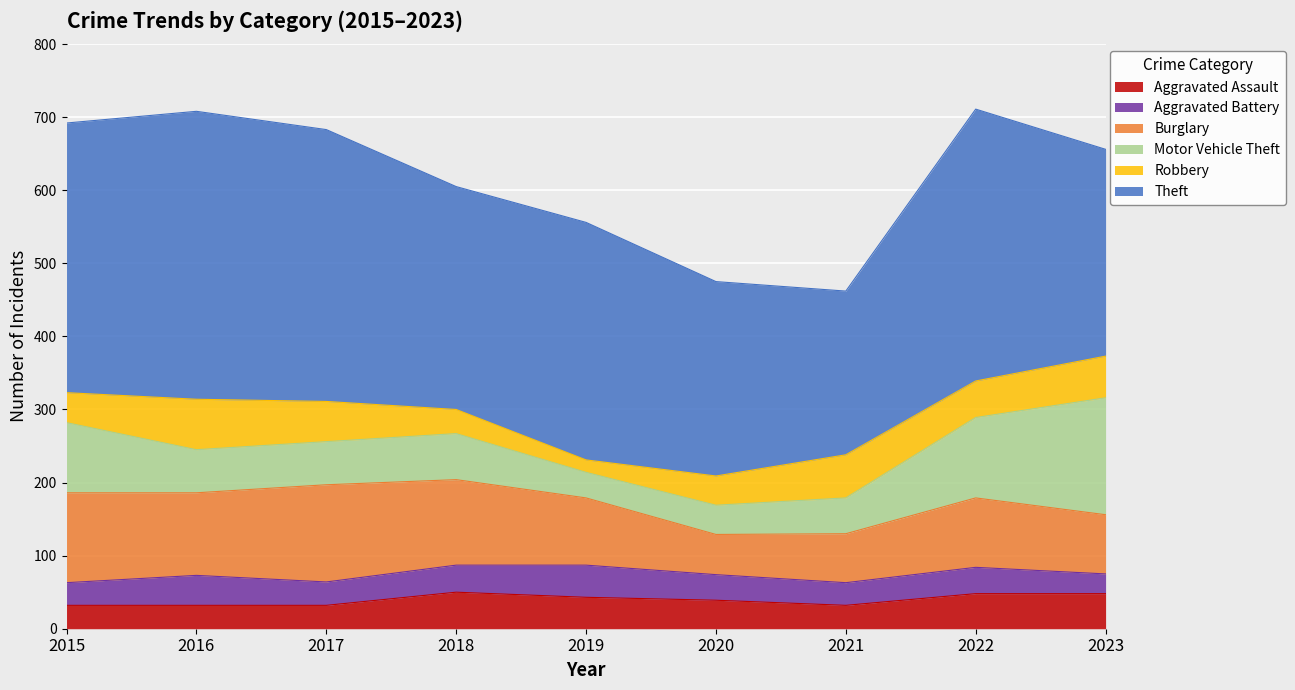

Read the Motor Vehicle Theft value at 2020.

40